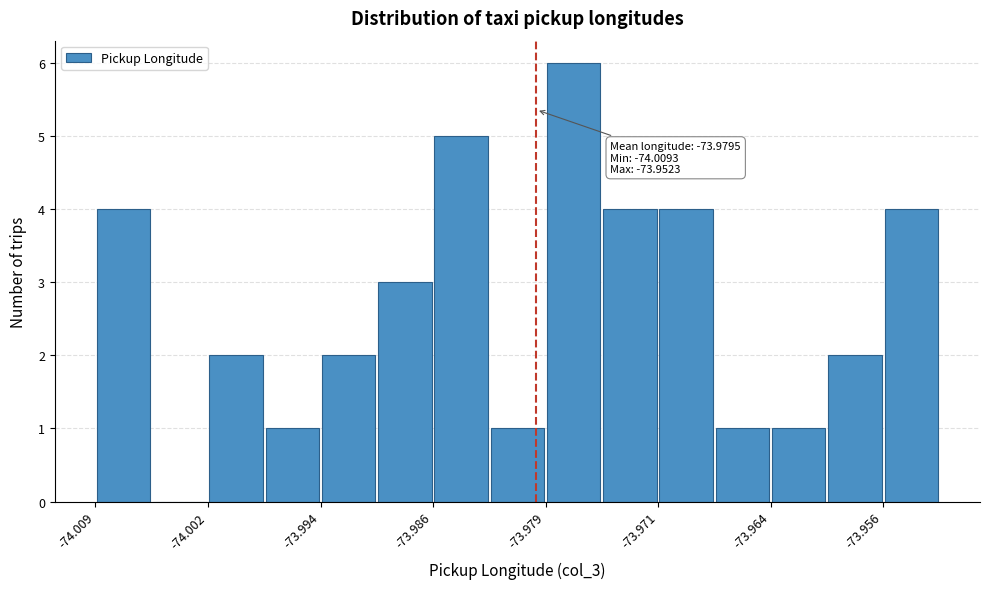

Around what value on the x-axis is the tallest bar? Give the approximate position of its centre, as read against the axis.

-73.977